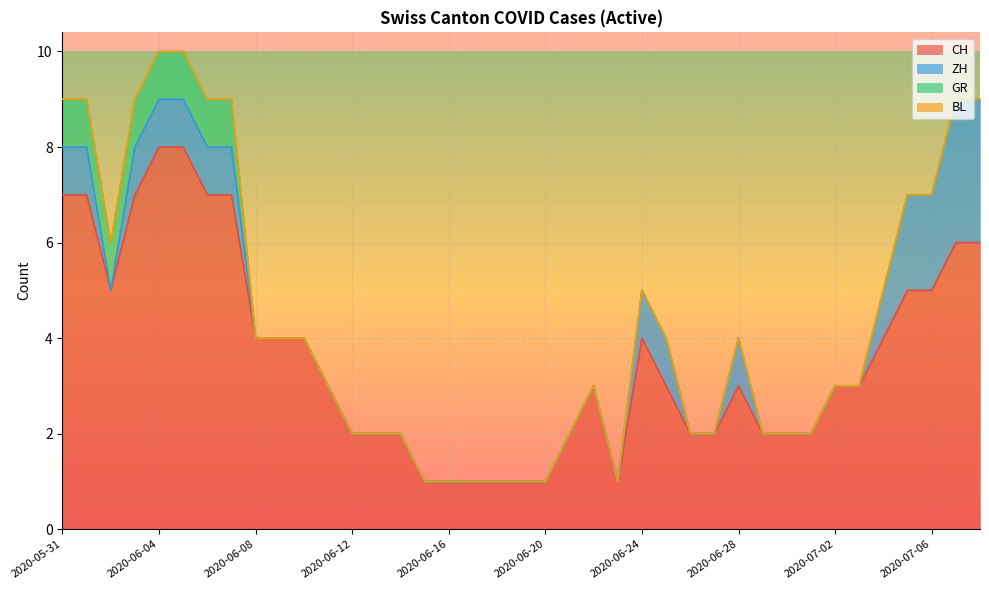

Is the value of GR at 2020-06-24 greater than the value of CH at 2020-06-05?

No